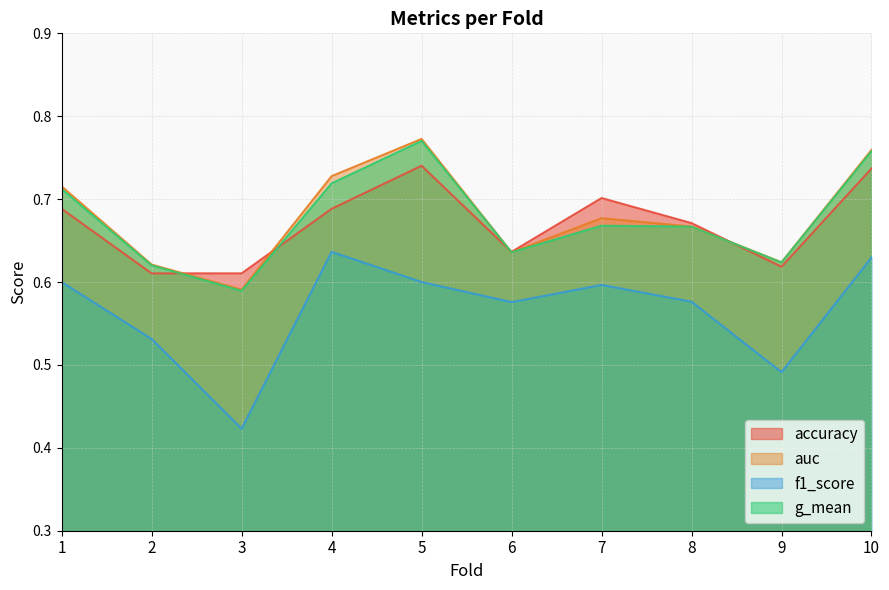

Reading left to right, transcribe all the data shown in this chart.

accuracy: 1=0.7	2=0.6	3=0.6	4=0.7	5=0.7	6=0.6	7=0.7	8=0.7	9=0.6	10=0.7
auc: 1=0.7	2=0.6	3=0.6	4=0.7	5=0.8	6=0.6	7=0.7	8=0.7	9=0.6	10=0.8
f1_score: 1=0.6	2=0.5	3=0.4	4=0.6	5=0.6	6=0.6	7=0.6	8=0.6	9=0.5	10=0.6
g_mean: 1=0.7	2=0.6	3=0.6	4=0.7	5=0.8	6=0.6	7=0.7	8=0.7	9=0.6	10=0.8